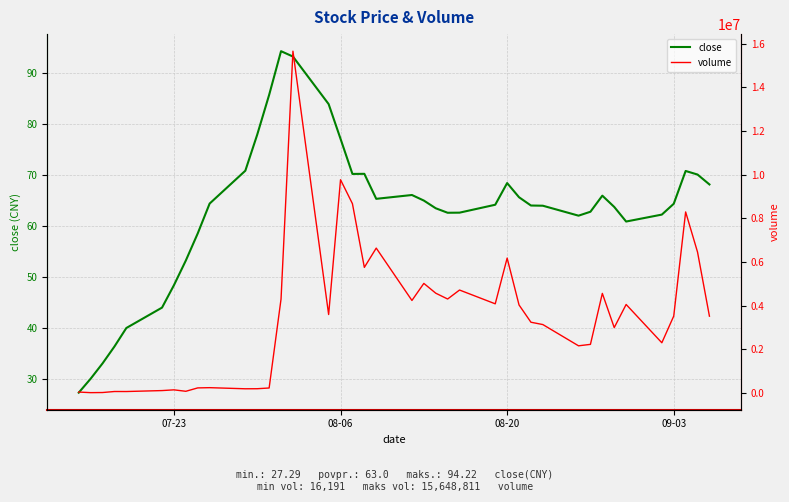

What is the value of the close point at the 3rd from the left?

33.0